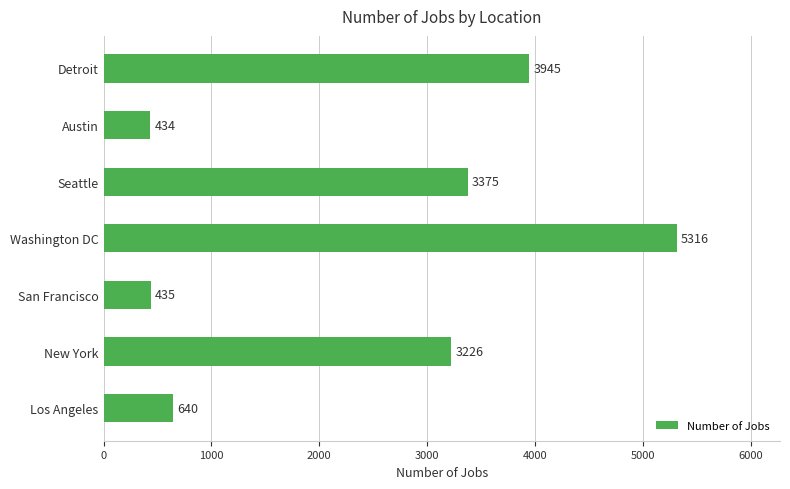

How many values are below 3226?

3